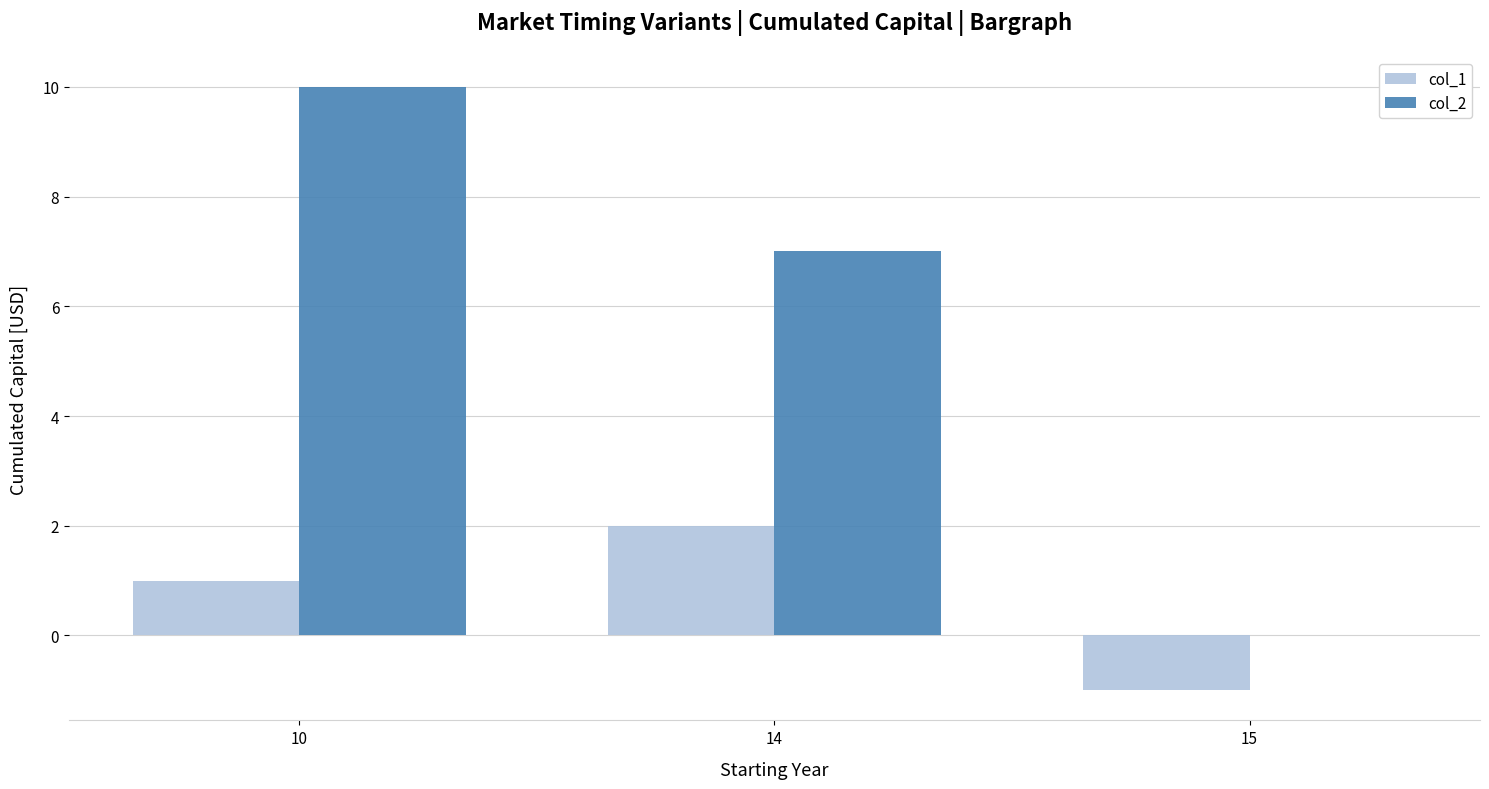

Reading left to right, extract all data points from this chart.

col_1: 1	2	-1
col_2: 10	7	0